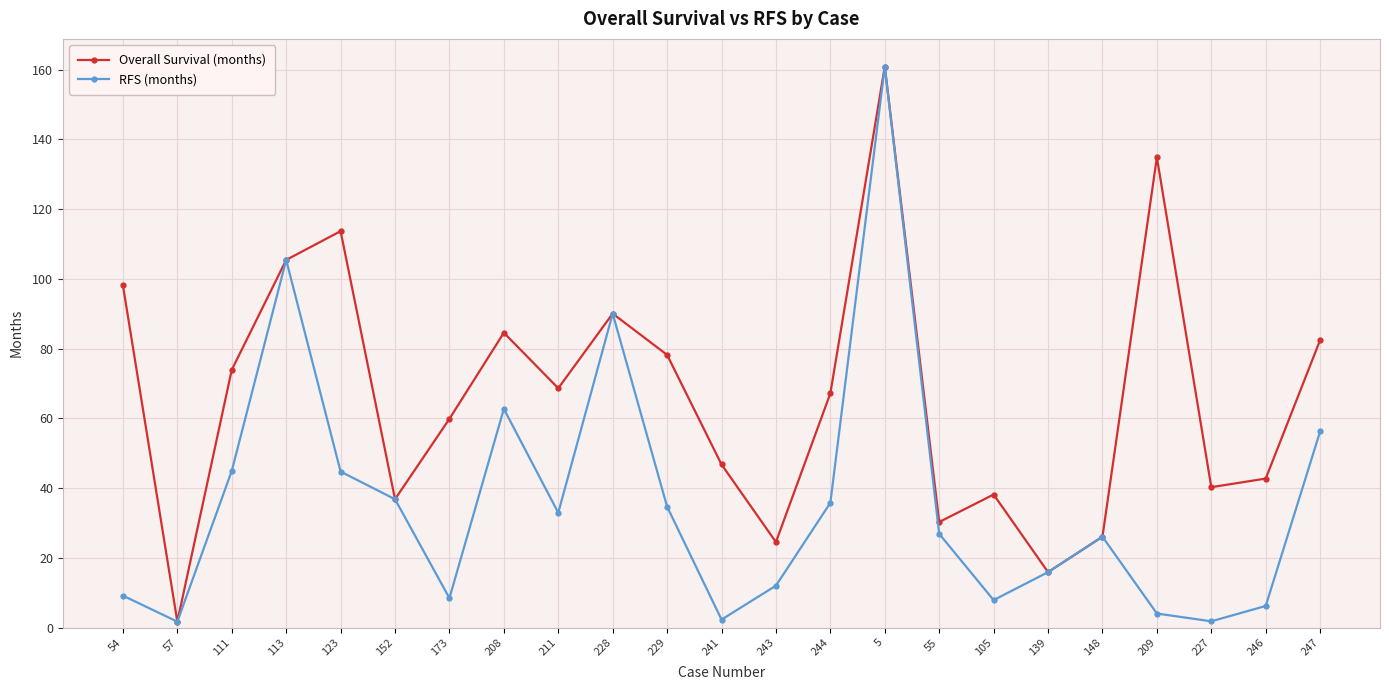

What is the sum of the Overall Survival (months) values at 244 and 173?

127.1